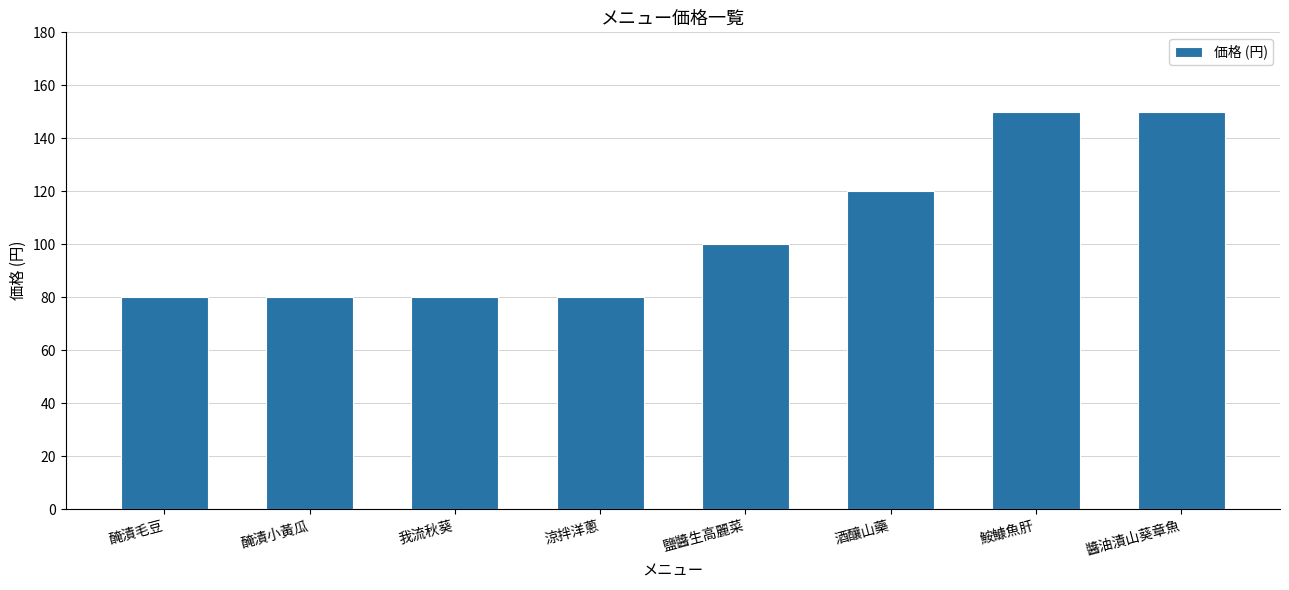

What is the value of the 2nd bar from the left?

80